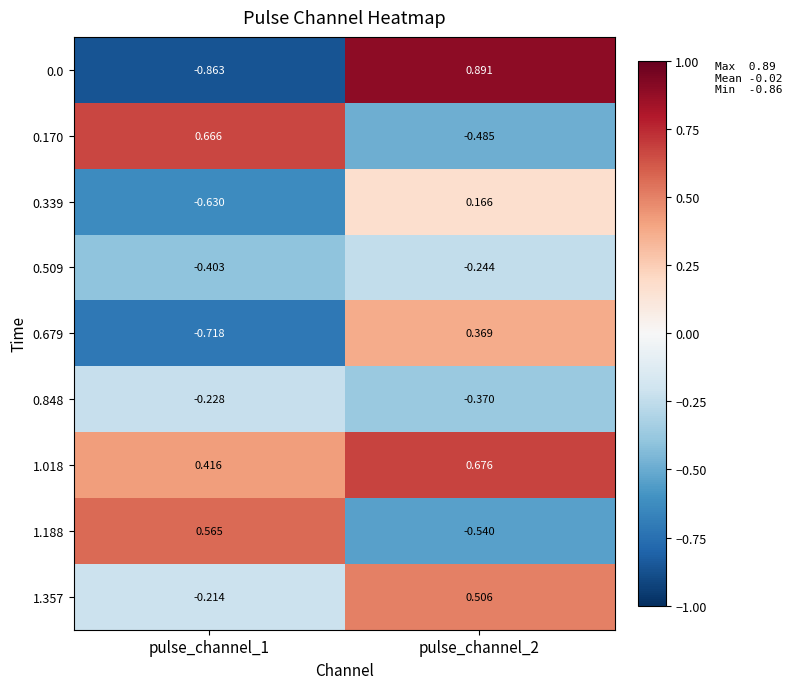

Is the value of 1.188 at pulse_channel_2 greater than the value of 0.0 at pulse_channel_1?

Yes